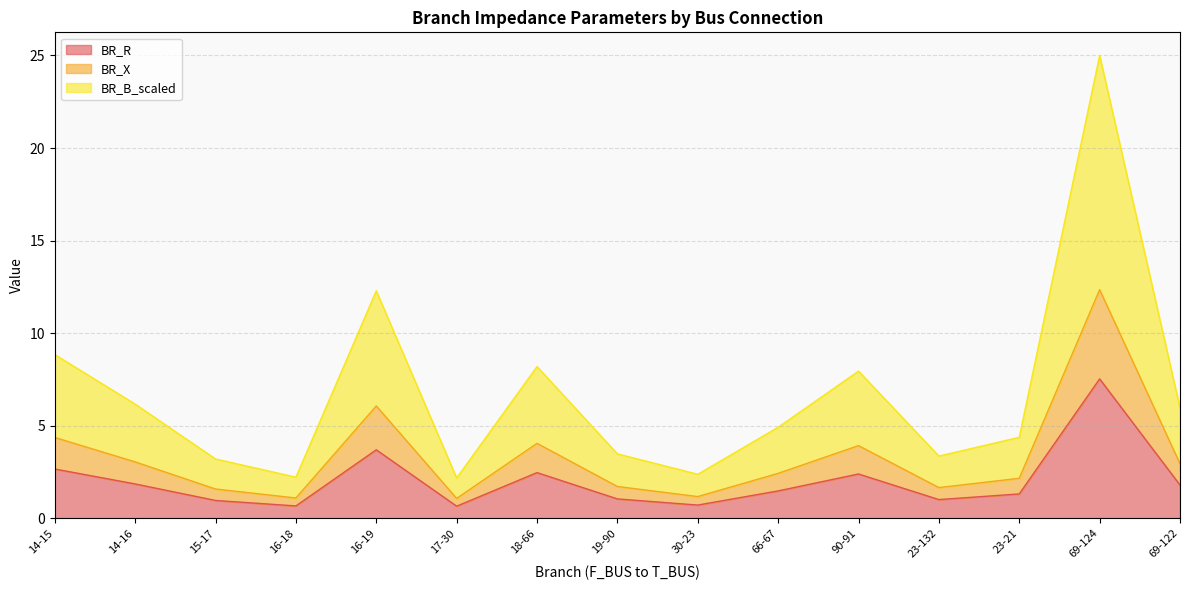

True or false: BR_R and BR_X intersect in this chart.

False